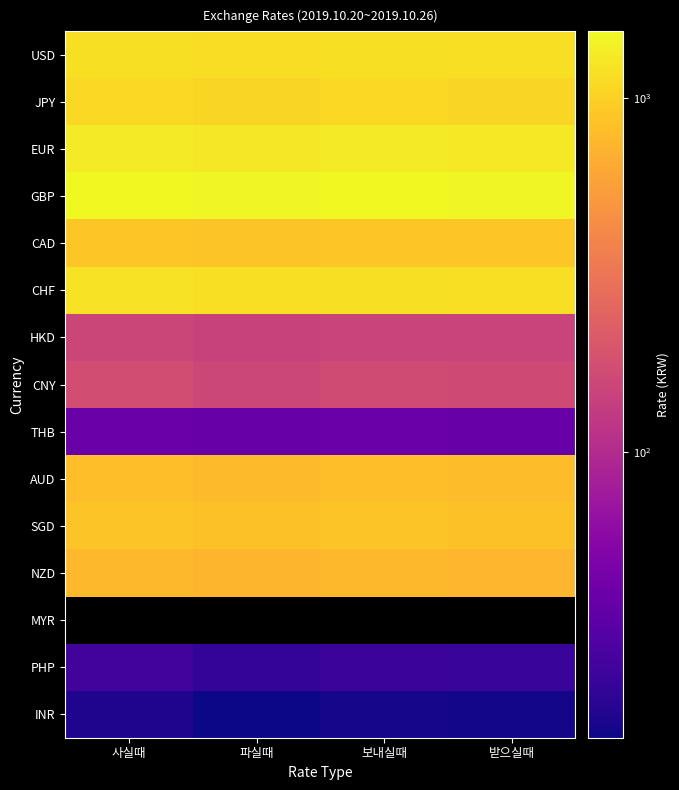

What is the sum of the HKD values at 파실때 and 보내실때?

297.7